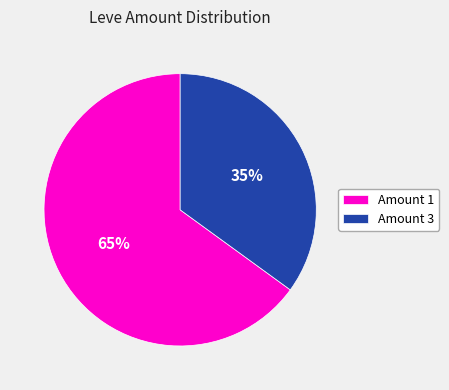

Rank the categories by value from lowest to highest.

Amount 3, Amount 1